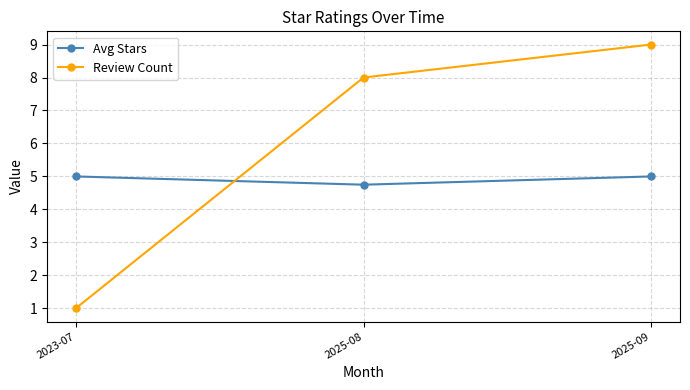

True or false: Avg Stars has a value of 5.0 at 2023-07.

True